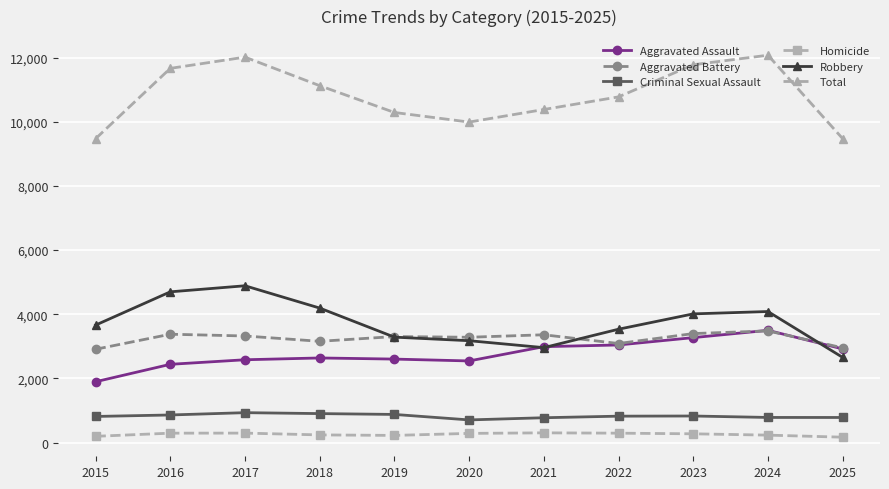

True or false: Homicide and Criminal Sexual Assault cross at least once.

False